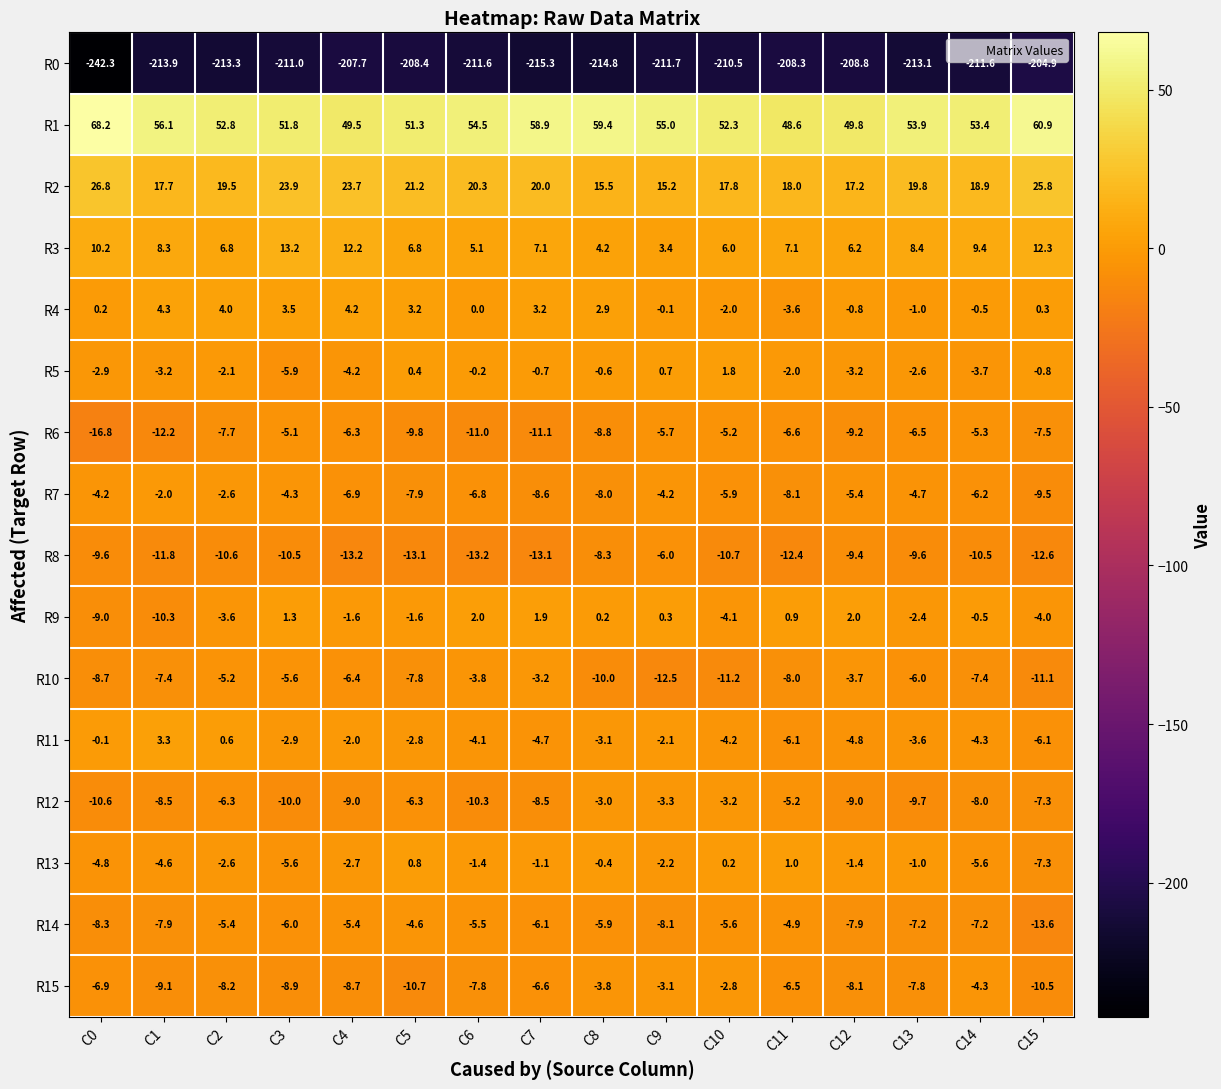

What is the difference between the highest and lowest values at C12?

258.6